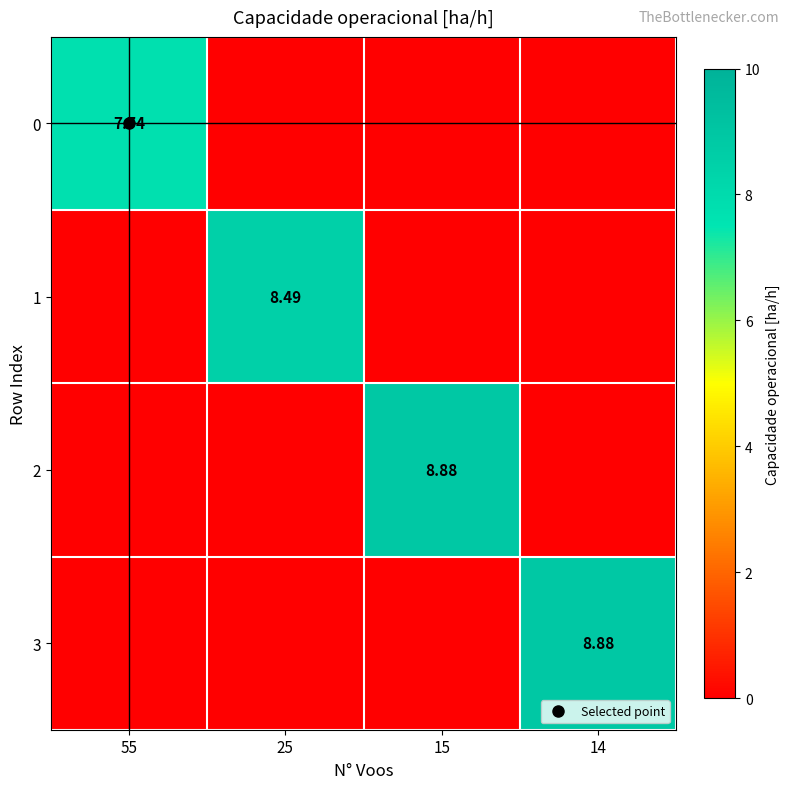

True or false: 2 has a value of 8.9 at 15.

True